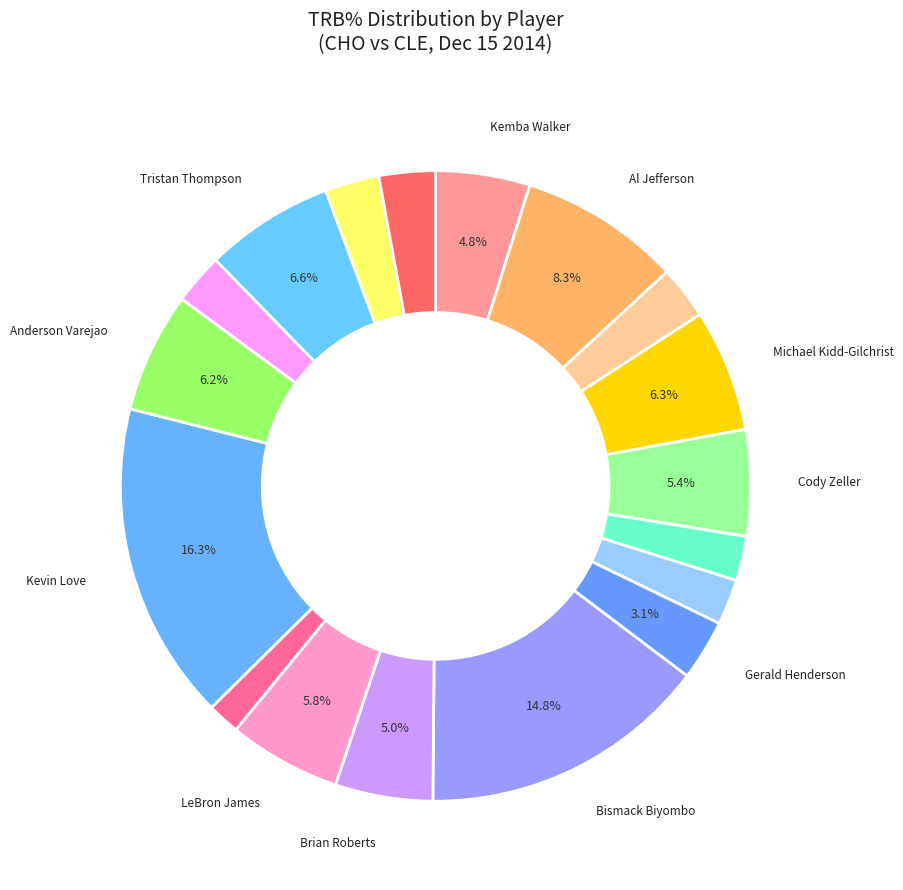

What is the largest slice in the pie chart?

Kevin Love